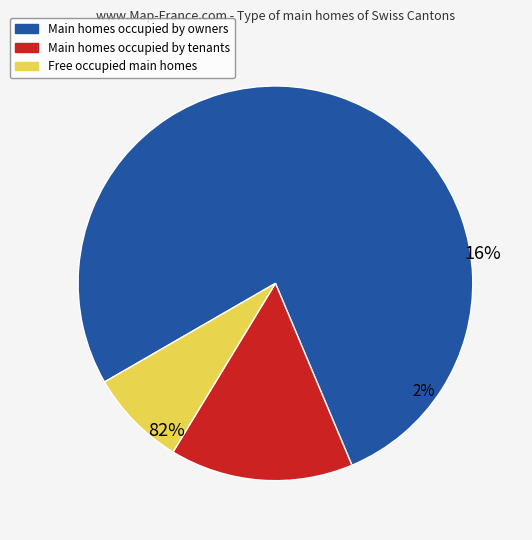

Is it true that BL=0 is 24% of the pie?

False